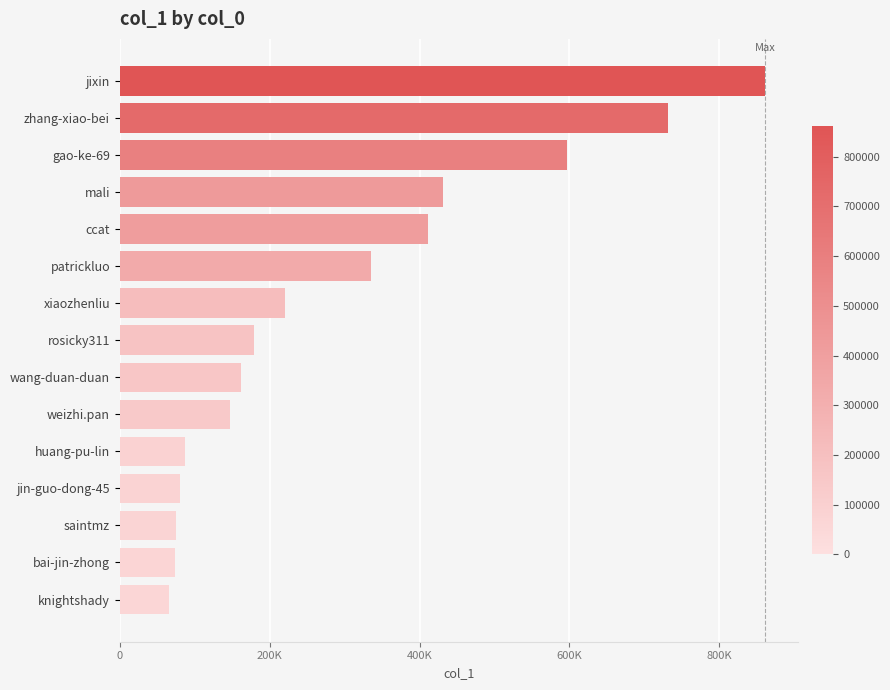

What is the sum of all values?

4456100